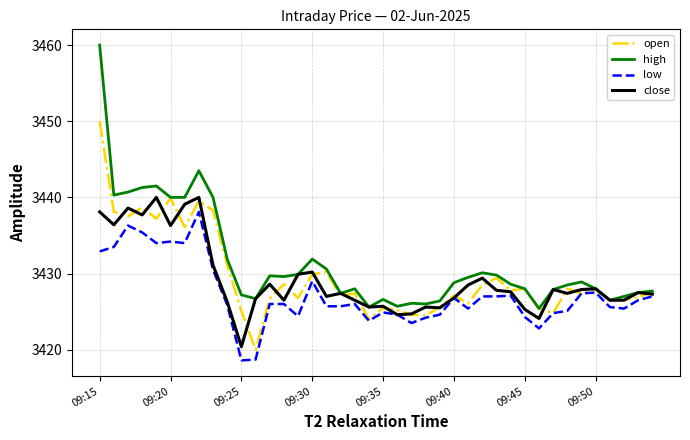

Which series has the largest total across all categories?

high